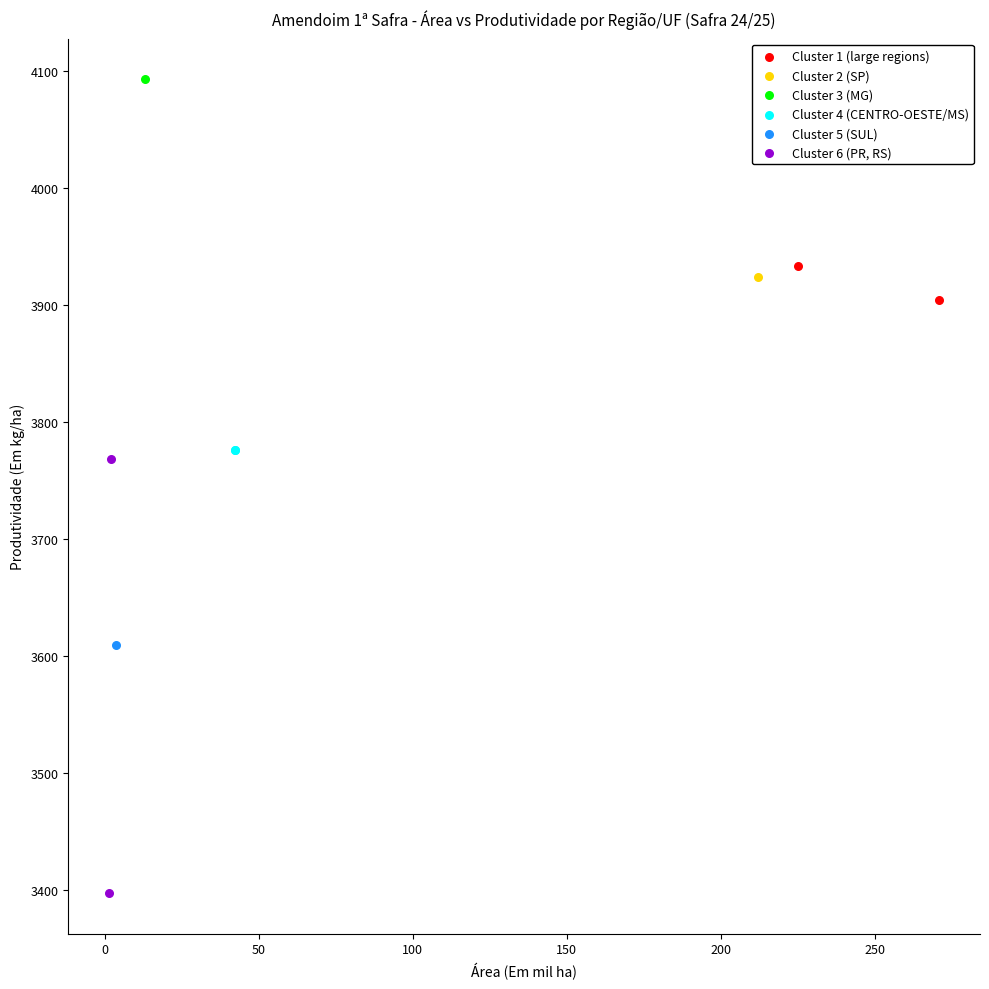

What are all the series names shown in the legend?

Cluster 1 (large regions), Cluster 2 (SP), Cluster 3 (MG), Cluster 4 (CENTRO-OESTE/MS), Cluster 5 (SUL), Cluster 6 (PR, RS)